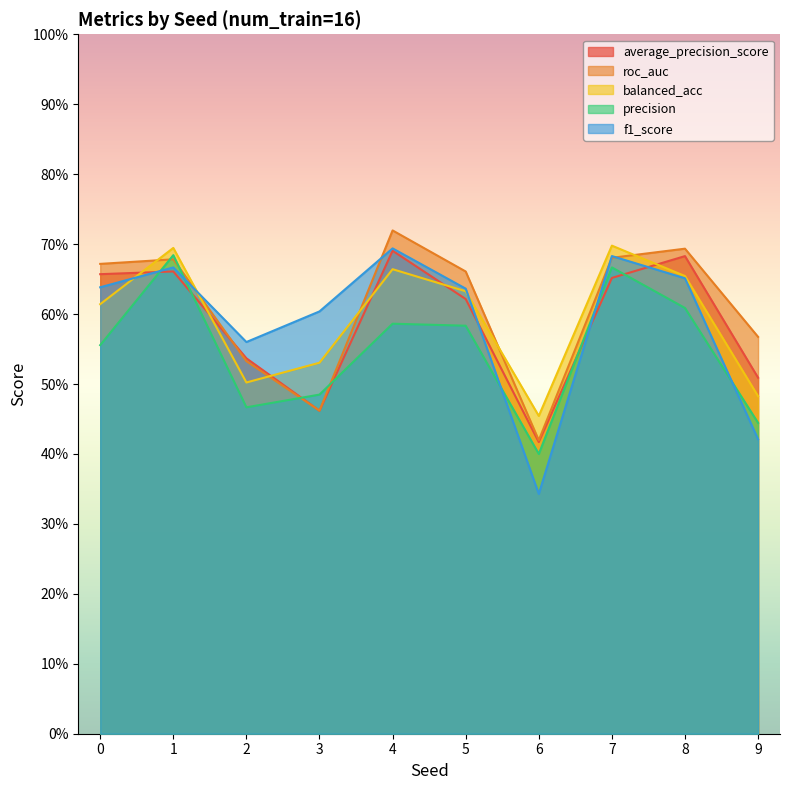

Between 6 and 2, which is larger?

2